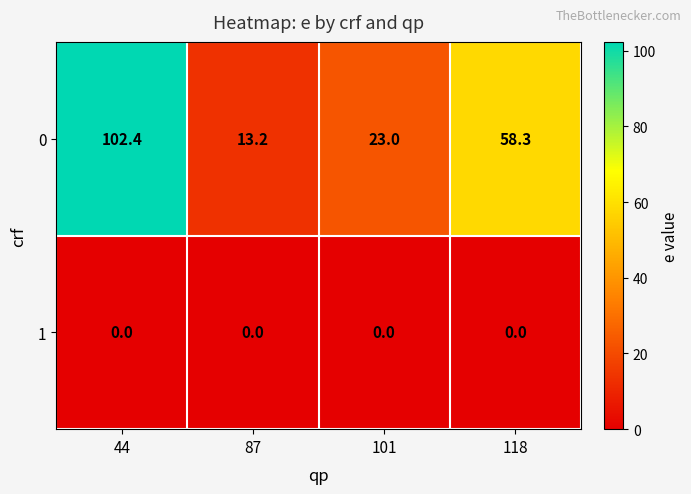

Reading left to right, list all the values displayed in this chart.

0: 44=102.4	87=13.2	101=23.0	118=58.3
1: 44=0.0	87=0.0	101=0.0	118=0.0